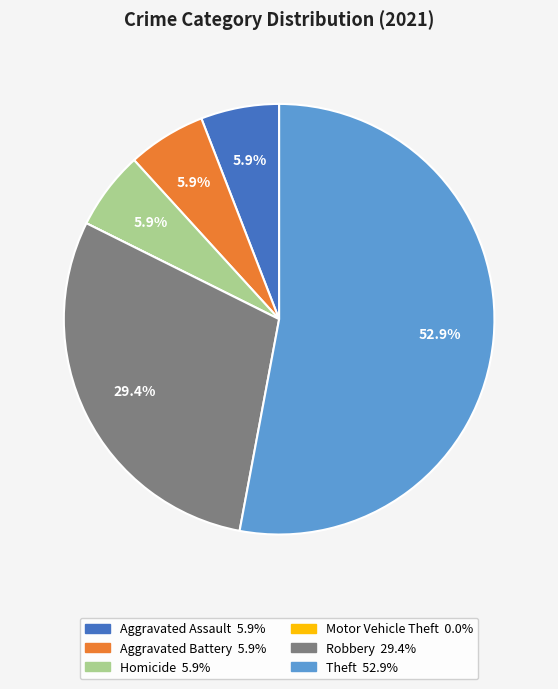

The Robbery slice represents 29% of the pie. True or false?

True